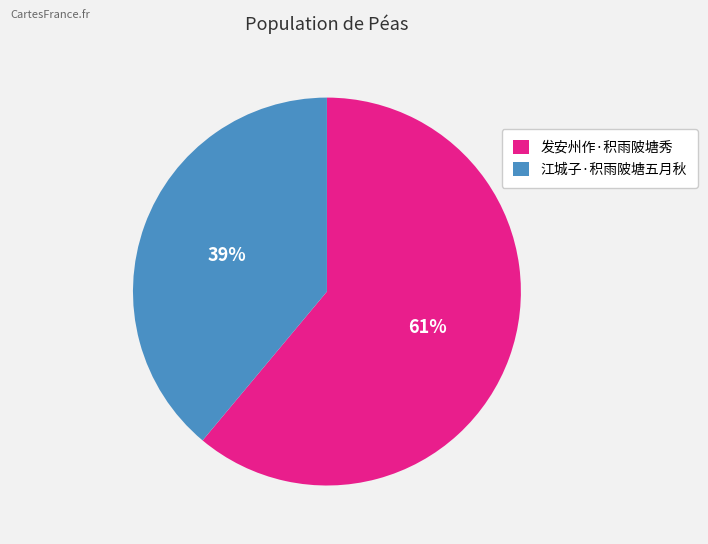

Rank the categories by value from lowest to highest.

江城子·积雨陂塘五月秋, 发安州作·积雨陂塘秀